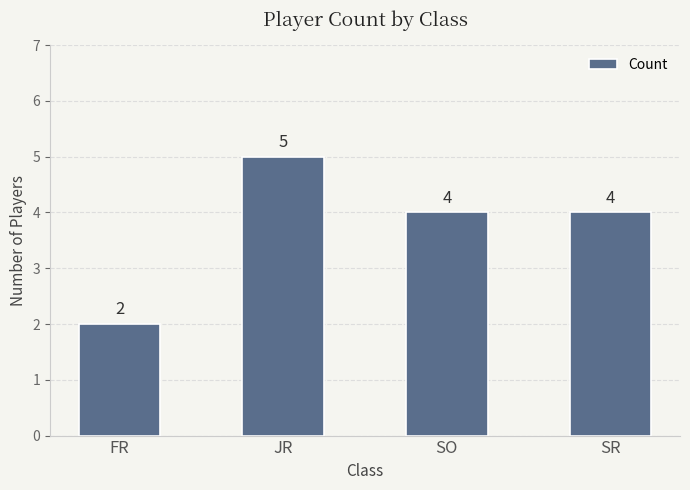

Reading left to right, extract all data points from this chart.

FR=2	JR=5	SO=4	SR=4